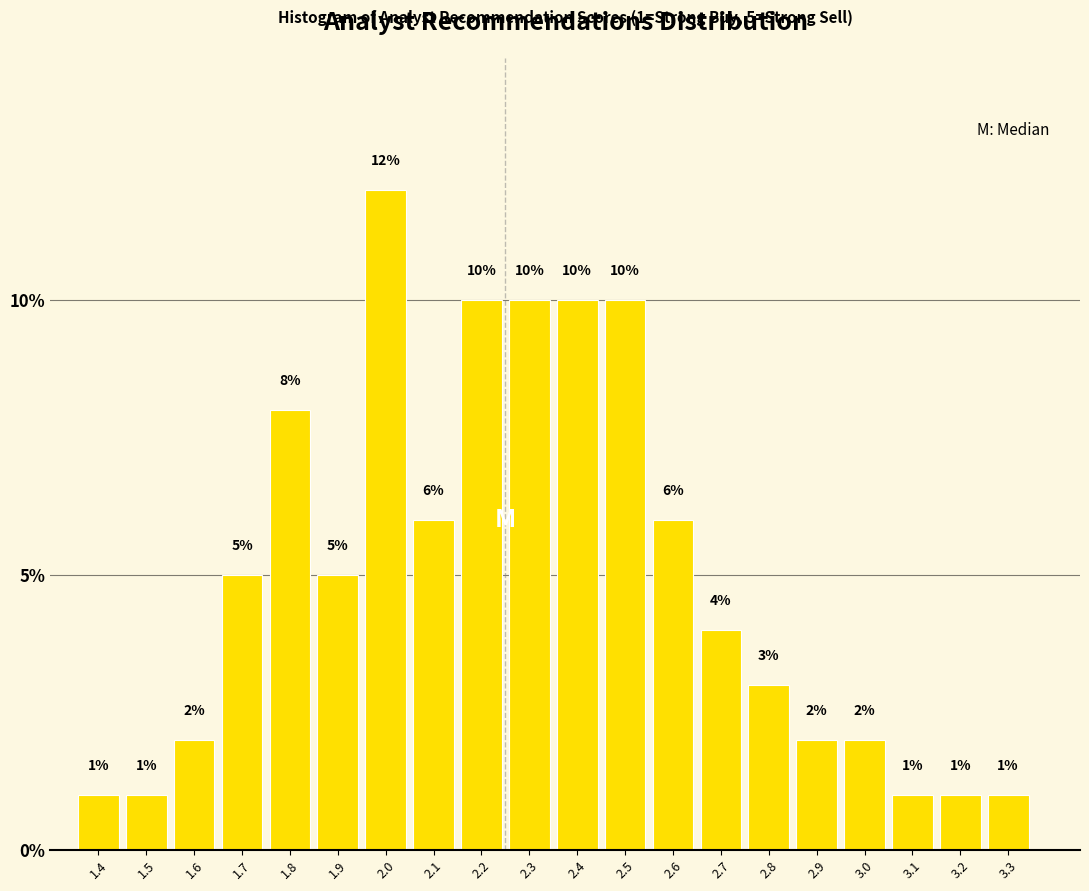

Reading left to right, list every bar in this chart as the range it spans on the x-axis followed by its height.

1.35 to 1.45: 1
1.45 to 1.55: 1
1.55 to 1.65: 2
1.65 to 1.75: 5
1.75 to 1.85: 8
1.85 to 1.95: 5
1.95 to 2.05: 12
2.05 to 2.15: 6
2.15 to 2.25: 10
2.25 to 2.35: 10
2.35 to 2.45: 10
2.45 to 2.55: 10
2.55 to 2.65: 6
2.65 to 2.75: 4
2.75 to 2.85: 3
2.85 to 2.95: 2
2.95 to 3.05: 2
3.05 to 3.15: 1
3.15 to 3.25: 1
3.25 to 3.35: 1